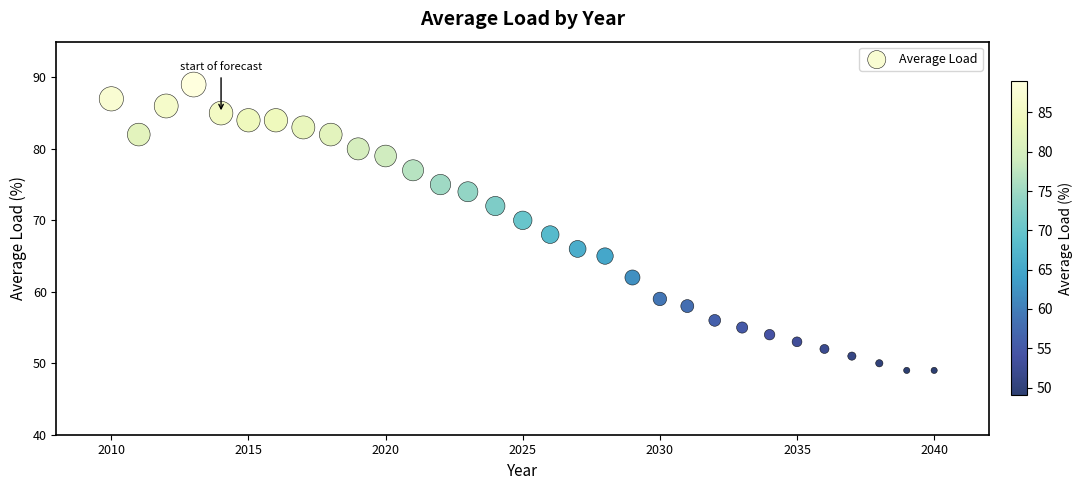

What is the range of X values (max minus min)?

30